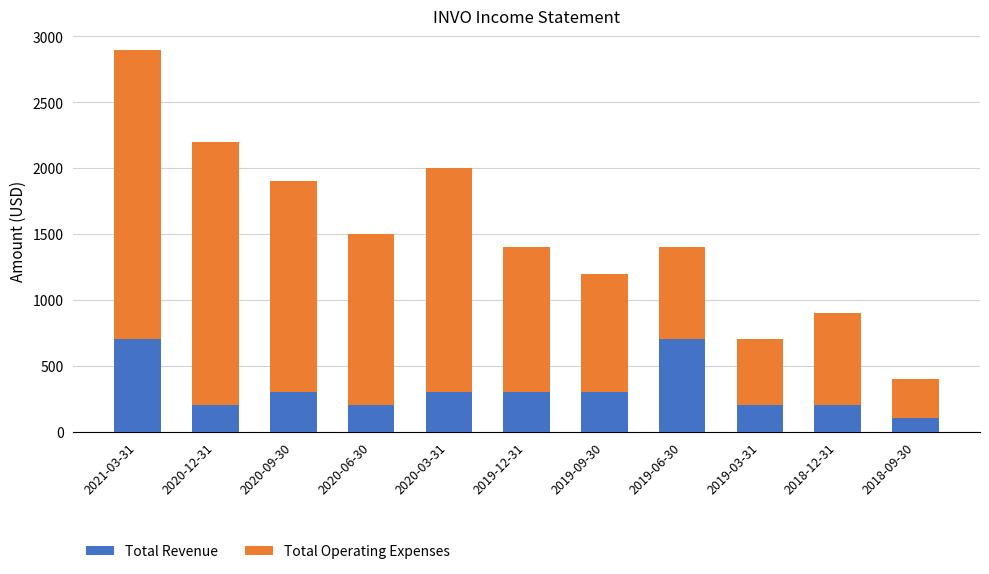

At which category is the sum across all series the highest?

2021-03-31